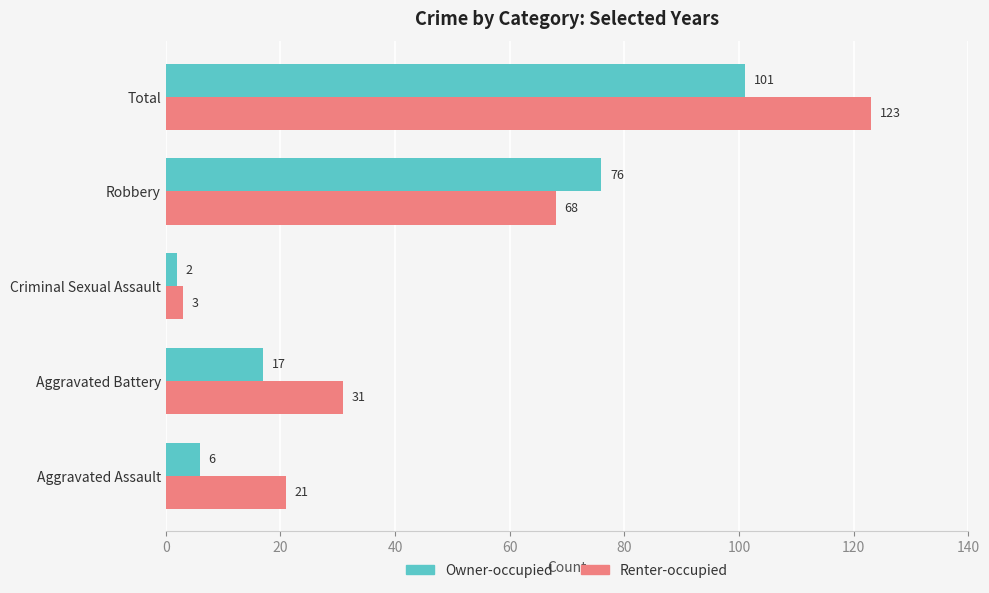

What is the difference between the maximum and minimum values in the Renter-occupied series?

120